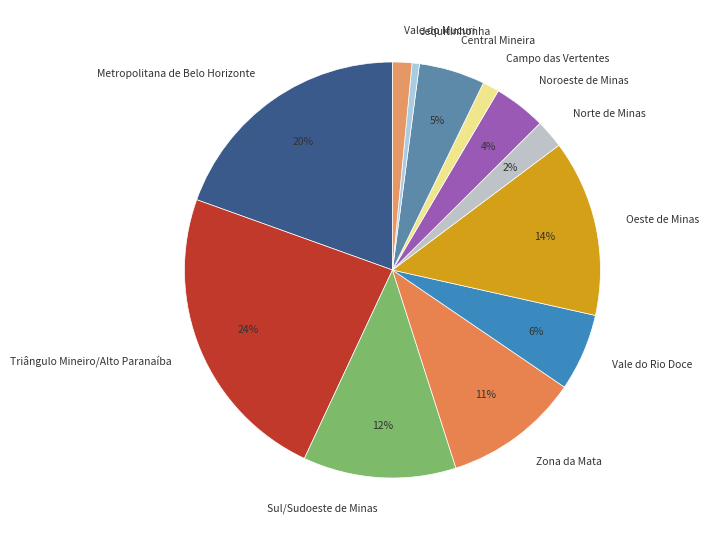

Which slice is the largest?

Triângulo Mineiro/Alto Paranaíba